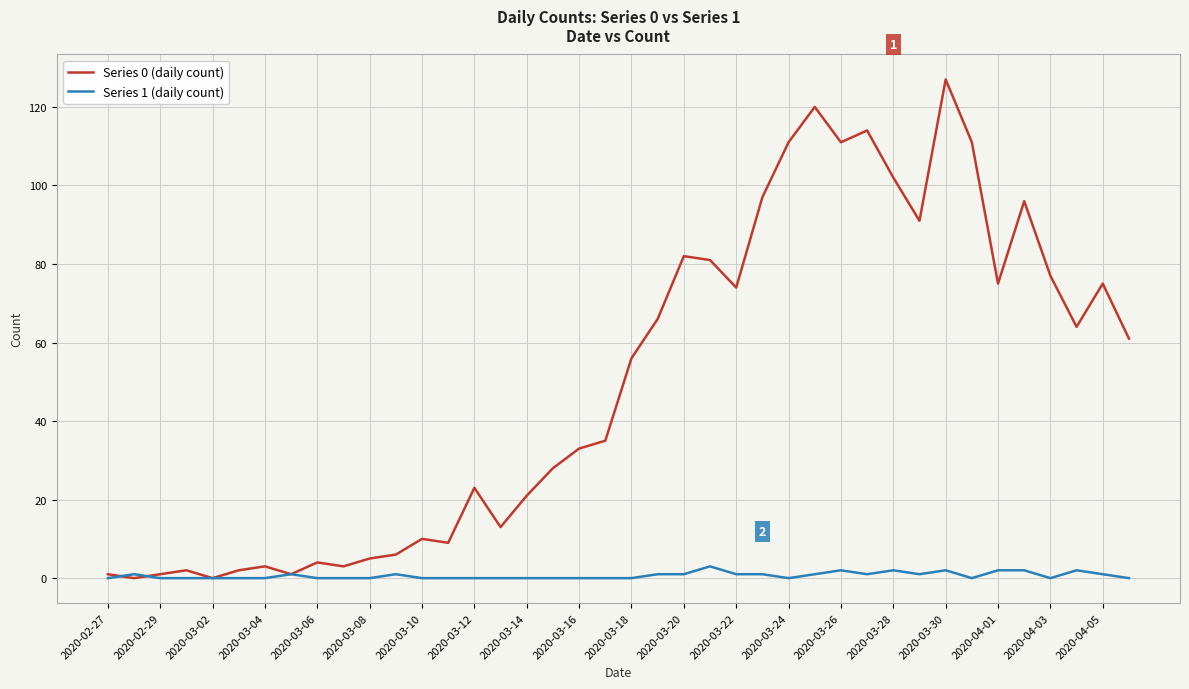

What is the greatest value displayed?

127